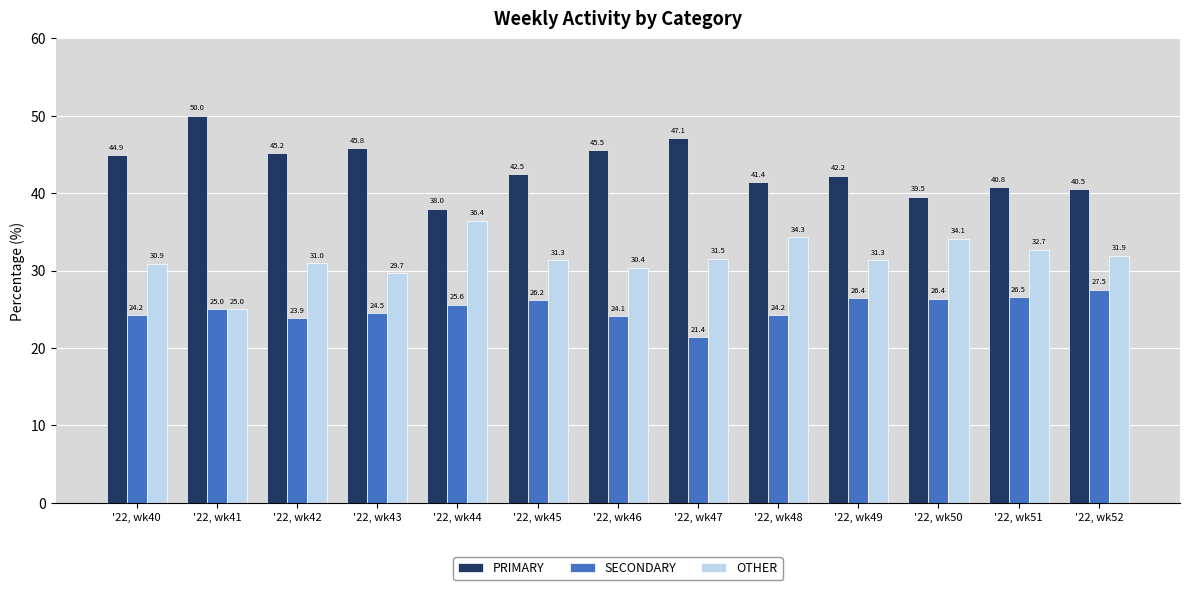

What are all the series names shown in the legend?

PRIMARY, SECONDARY, OTHER